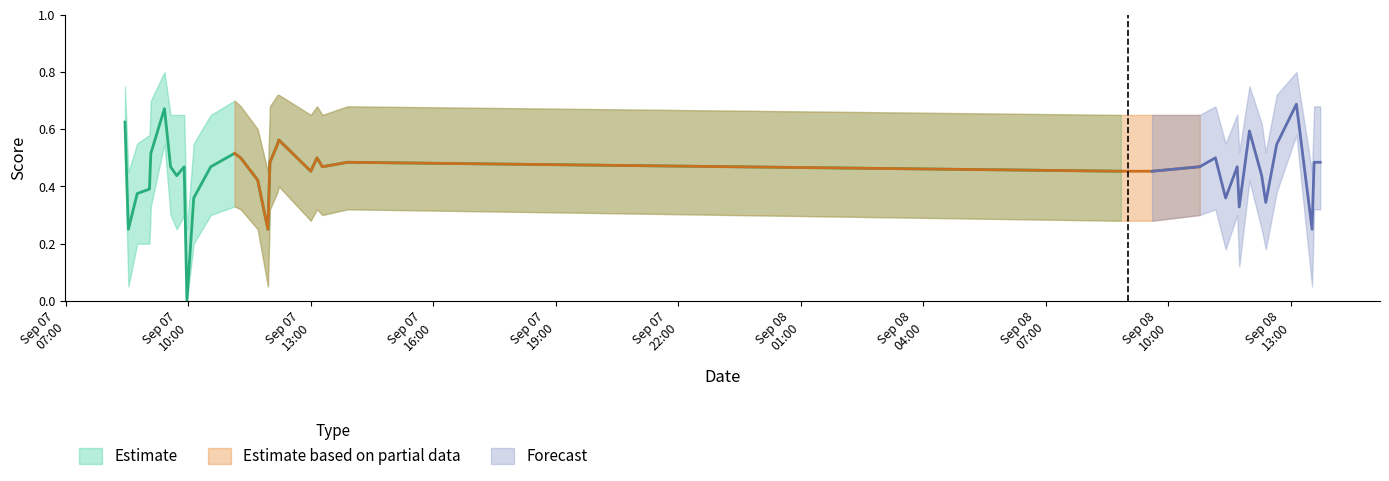

What is the sum of the Lower Band values at 29 and 10?

0.3